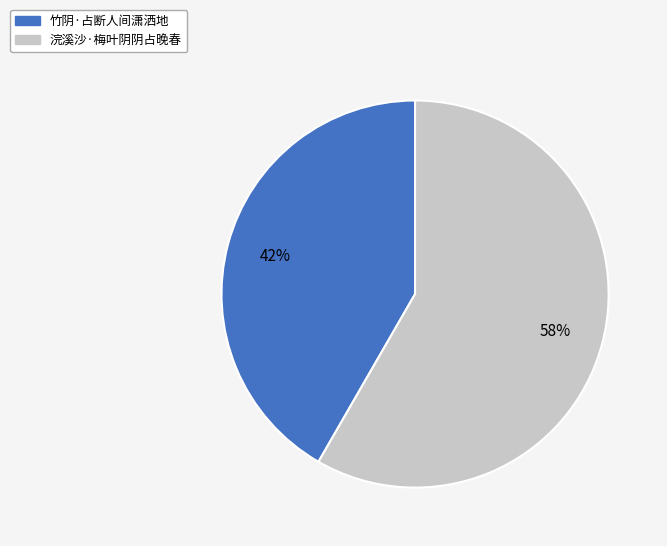

To the nearest percent, what is the average slice percentage?

50%